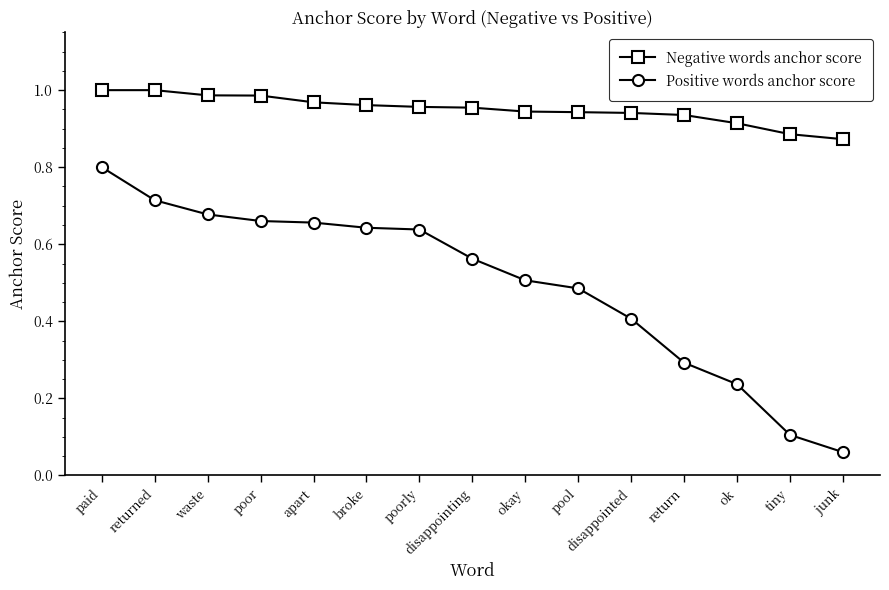

Is it true that Positive words anchor score equals 0.1 at junk?

True